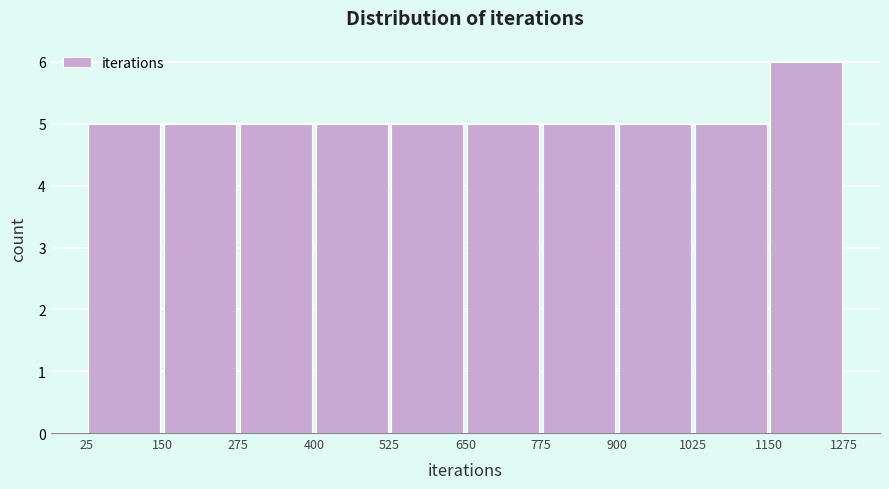

Over which range of the x-axis is the bar tallest?

1150 to 1275